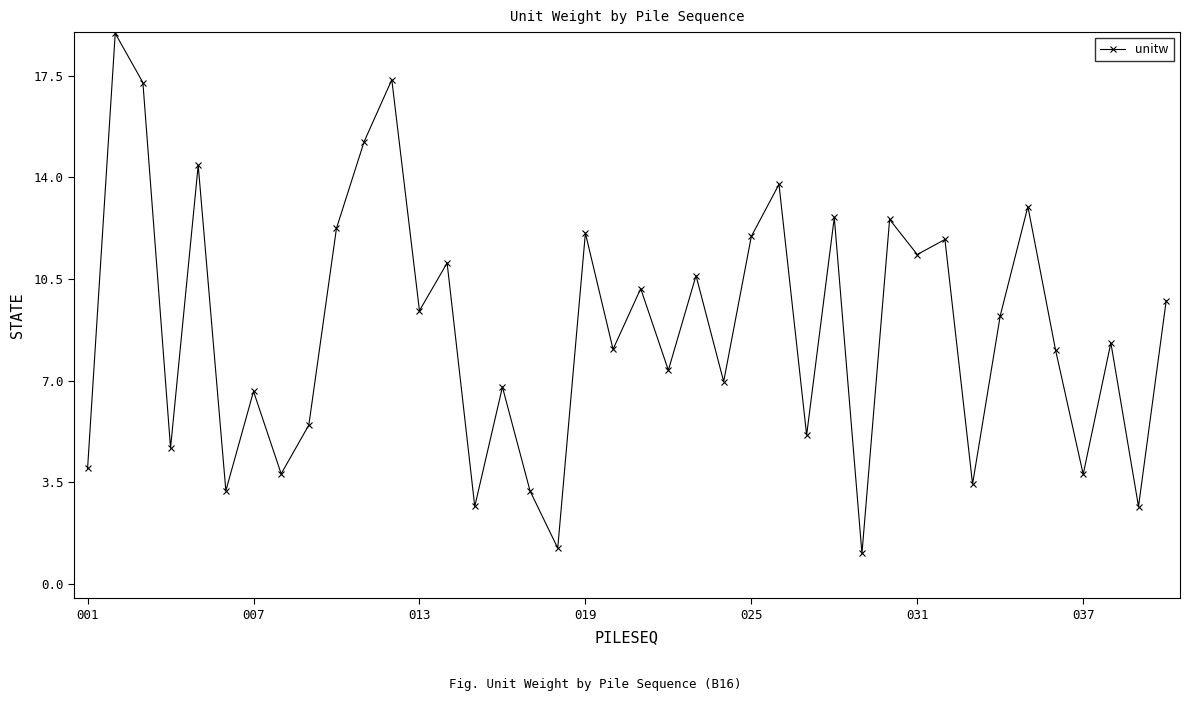

What is the difference between the maximum and second lowest values?

17.7